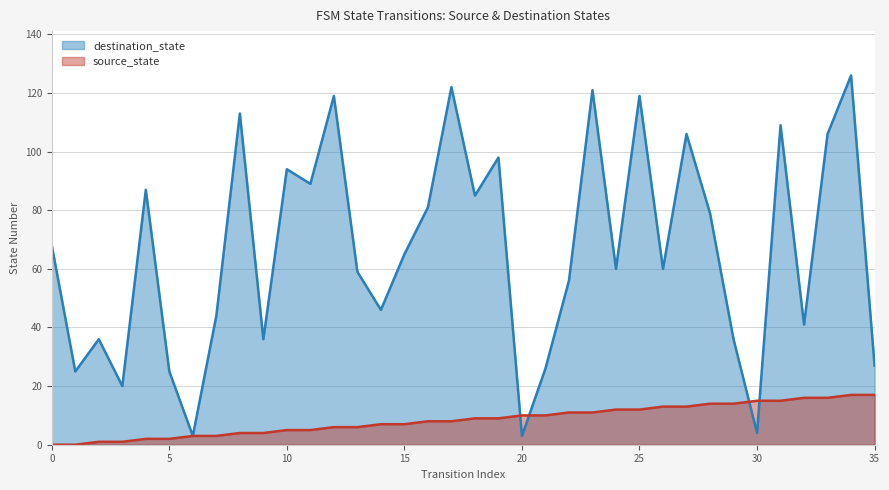

Which series has the largest total across all categories?

destination_state